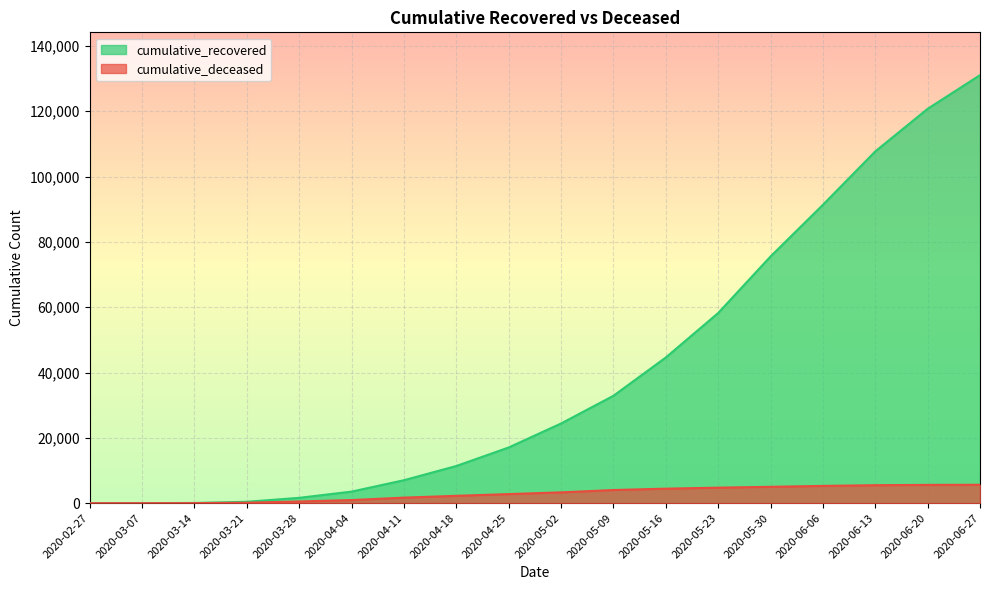

What is the difference between the highest and lowest values at 2020-05-30?

70522